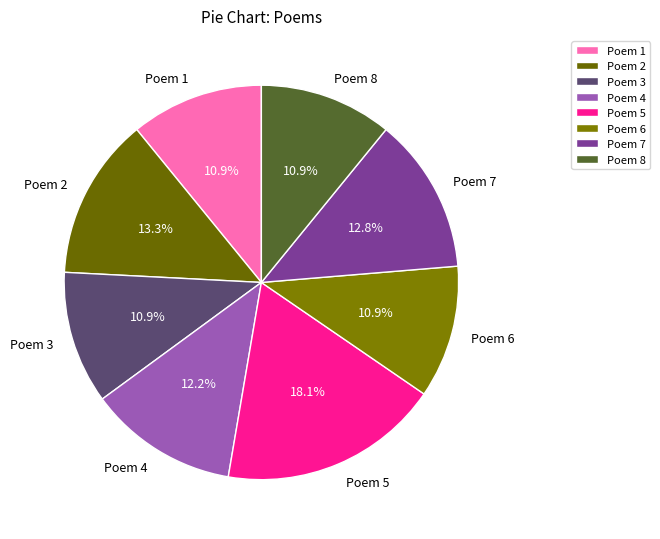

Does Poem 5 represent more than half of the total?

No